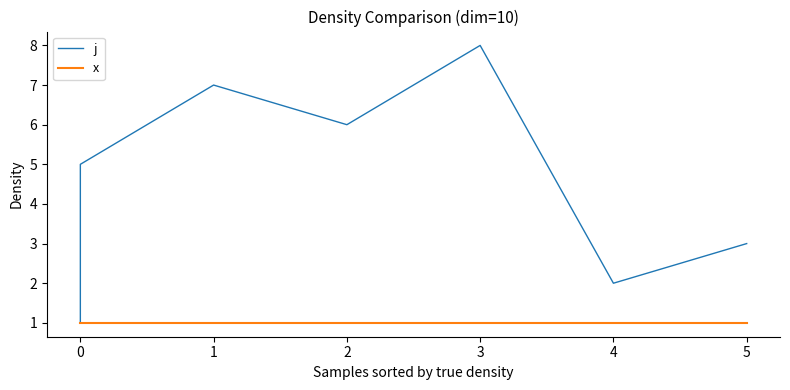

Which has a higher value, 0 or 1?

1